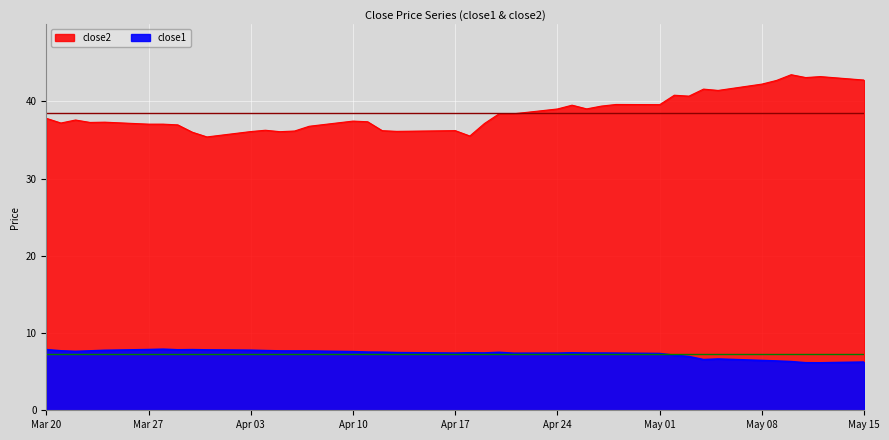

List the series in order of their overall mean, lowest first.

close1, close2